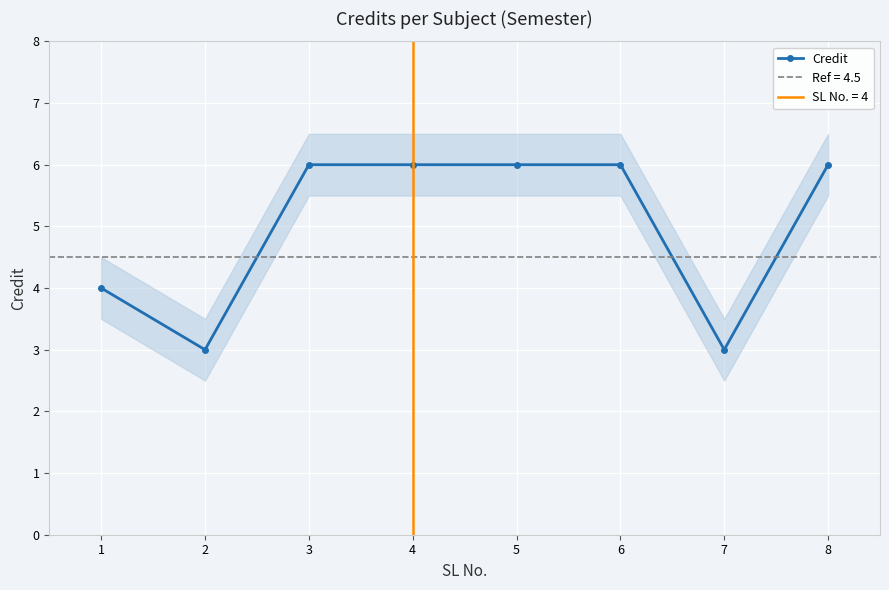

What is the difference between the values at 6 and 7?

3